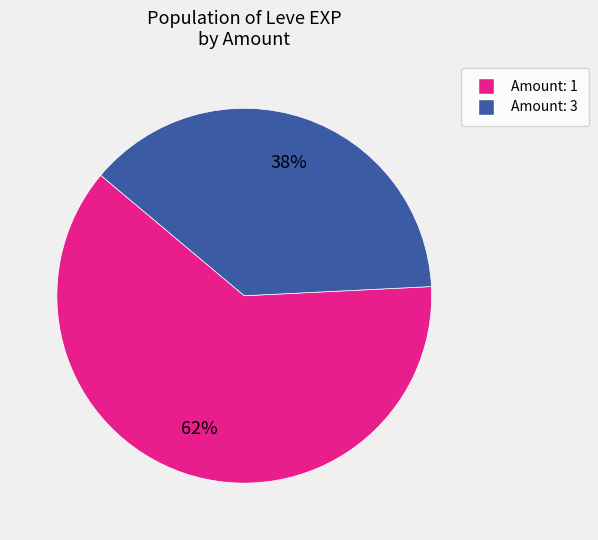

To the nearest percent, what is the average slice percentage?

50%